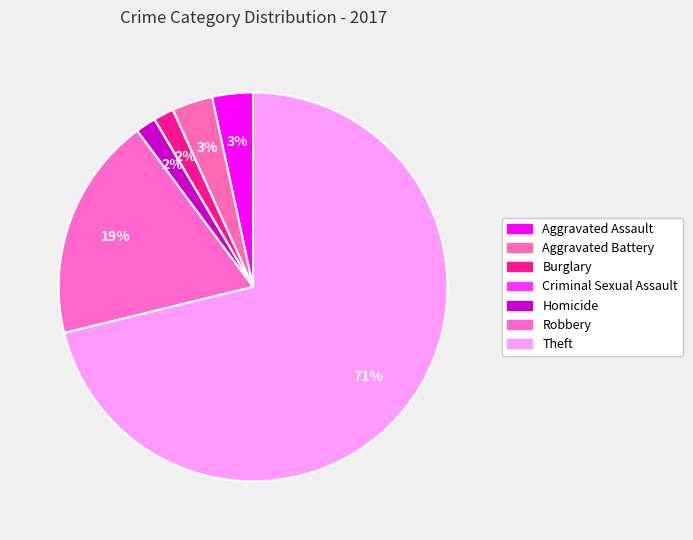

What is the total percentage of Aggravated Assault and Robbery?

22.0%